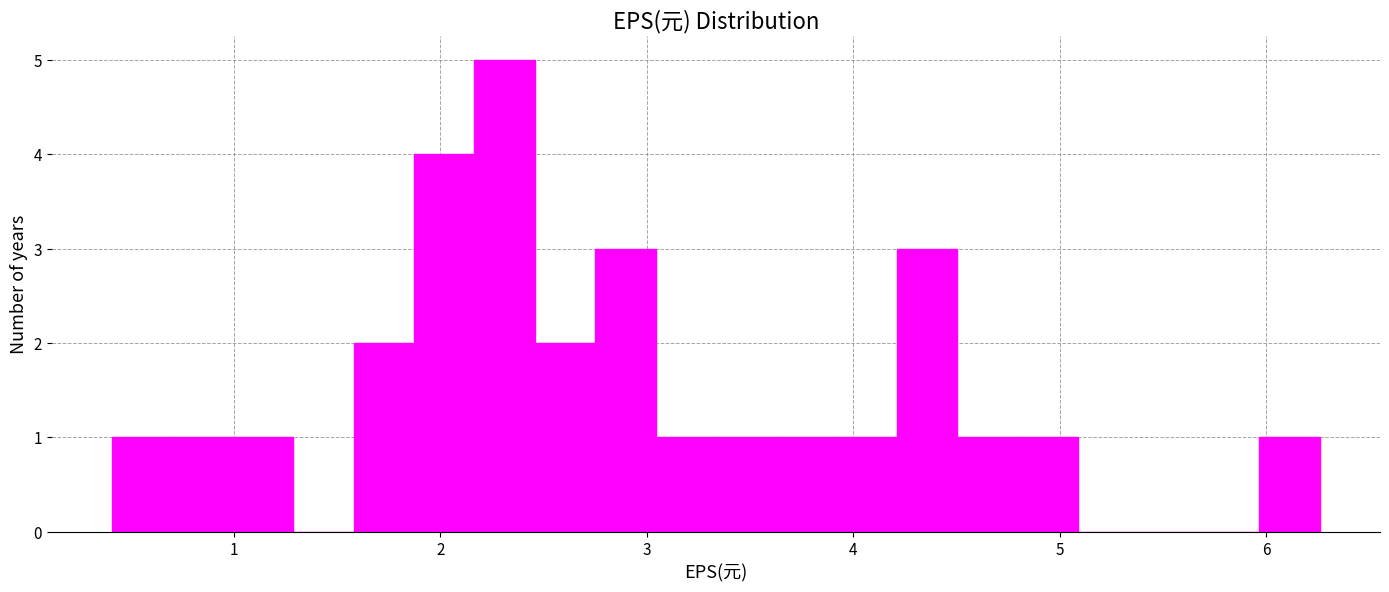

Around what value on the x-axis is the tallest bar? Give the approximate position of its centre, as read against the axis.

2.3